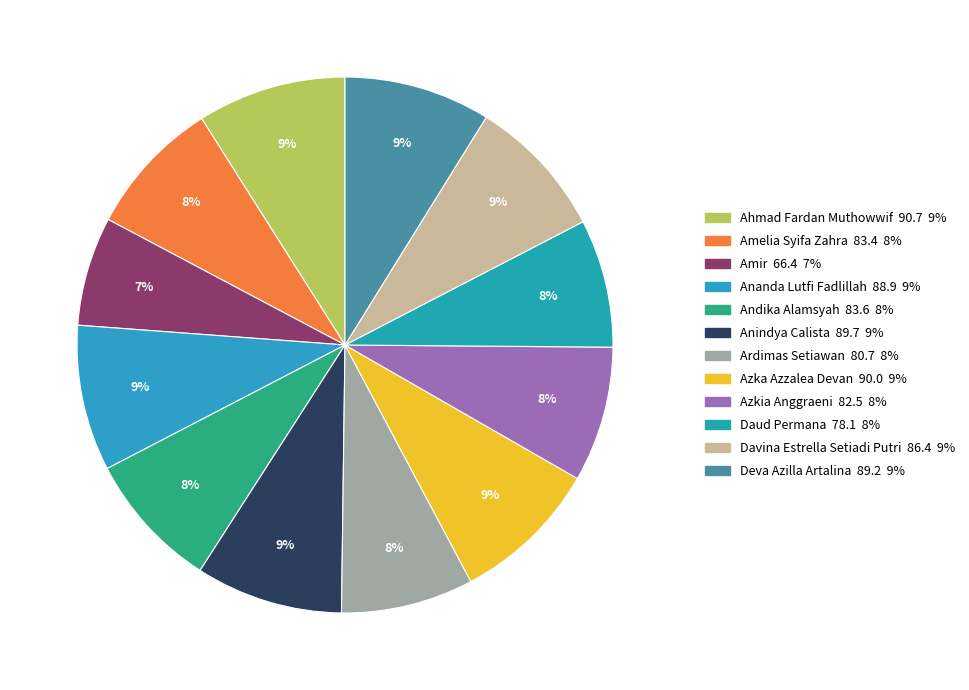

The Azkia Anggraeni slice represents 8% of the pie. True or false?

True